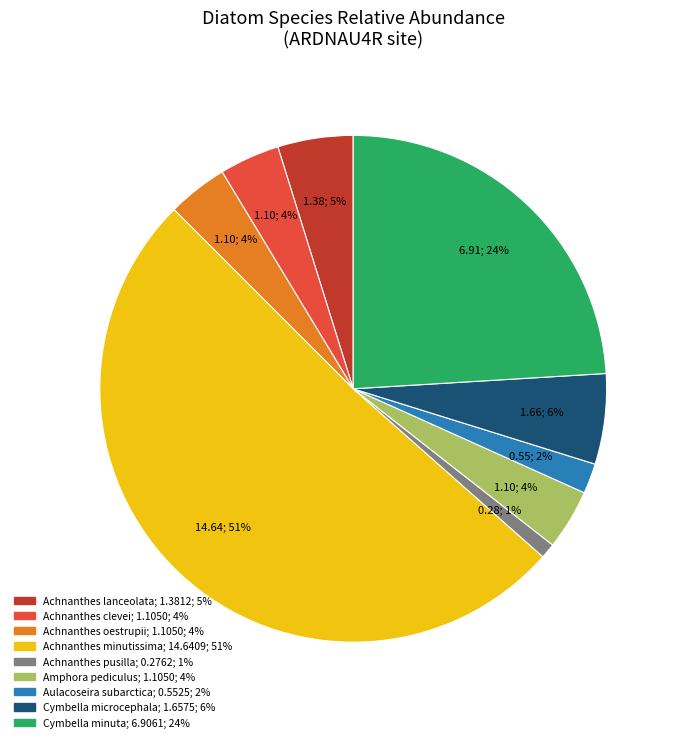

To the nearest percent, what is the average slice percentage?

11%